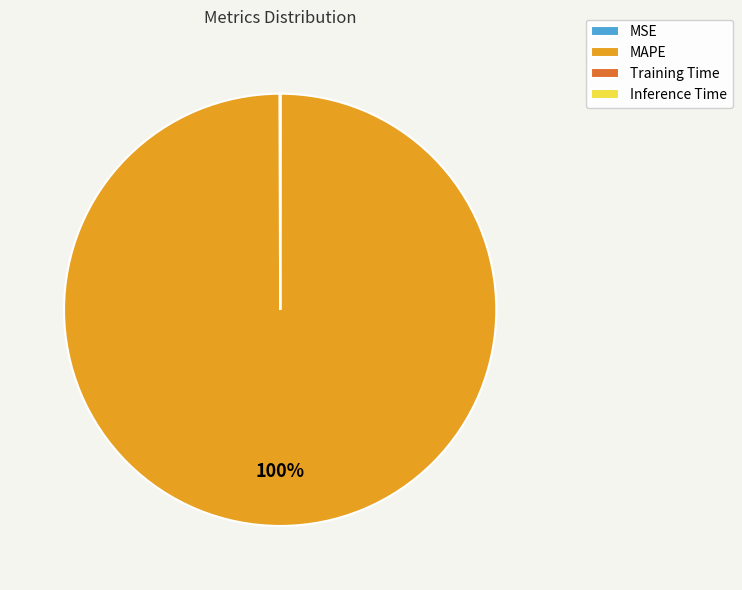

Which slice represents more than half of the pie?

MAPE